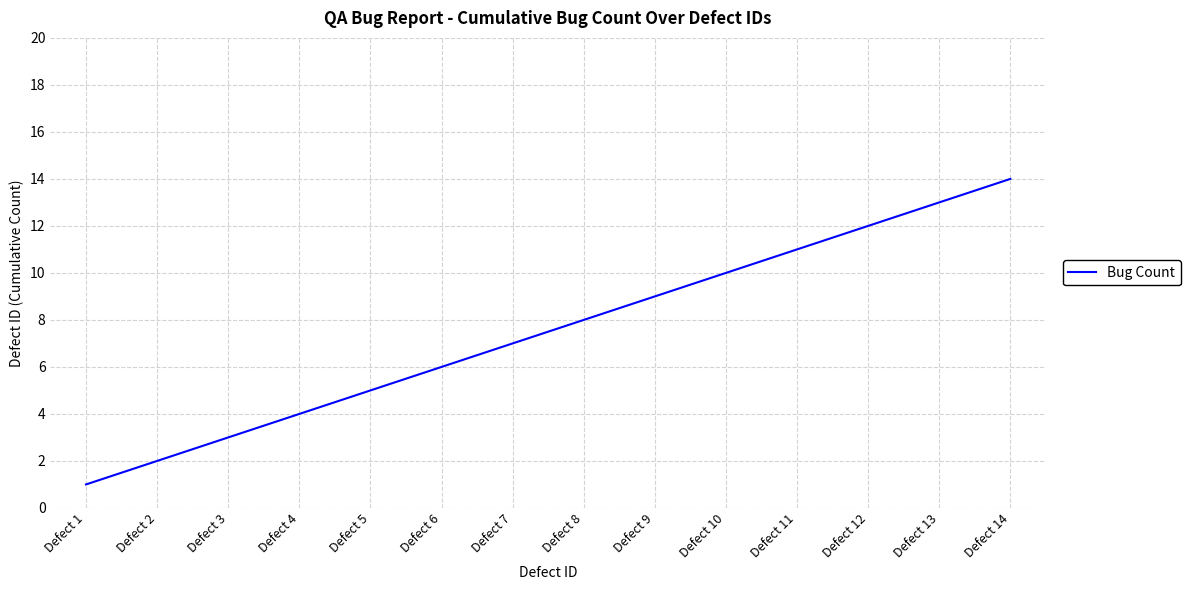

Which has a higher value, Defect 12 or Defect 10?

Defect 12